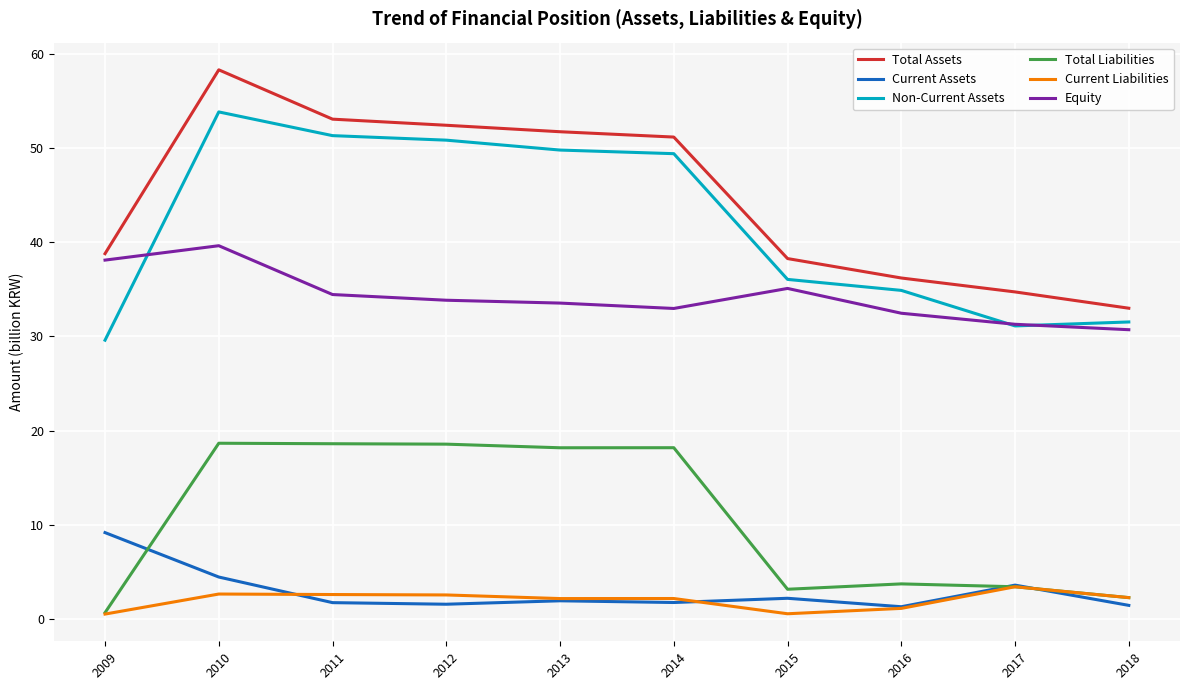

True or false: Equity and Current Assets intersect in this chart.

False